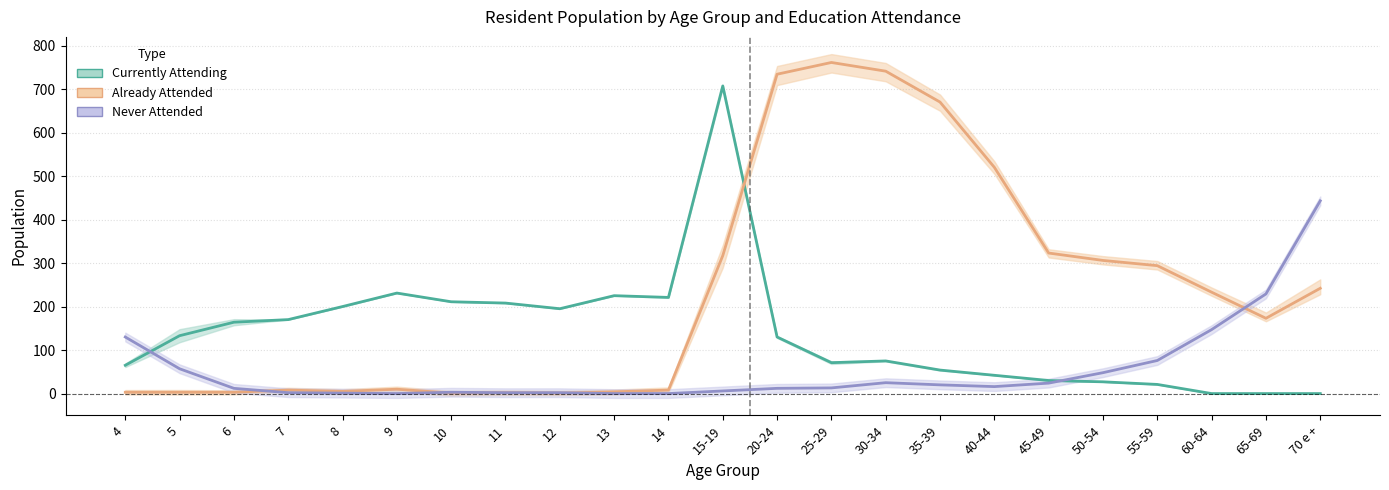

At which category does Already Attended reach its first local peak?

7